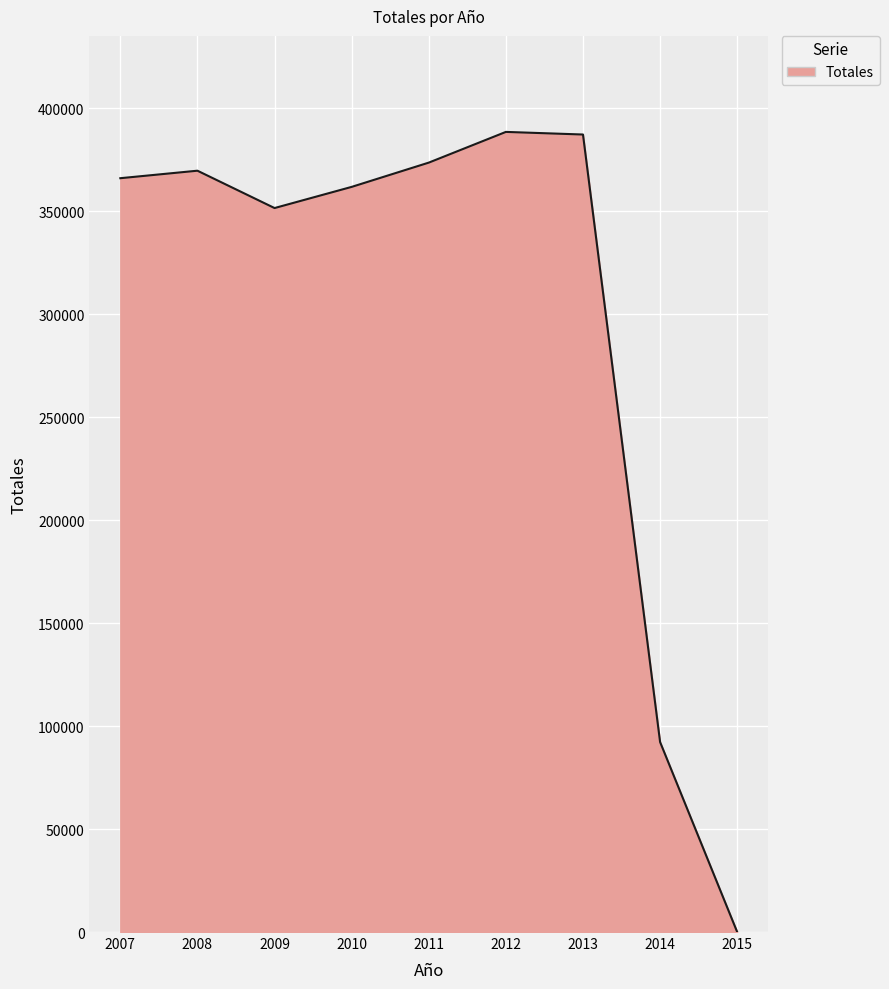

What is the greatest value displayed?

388613